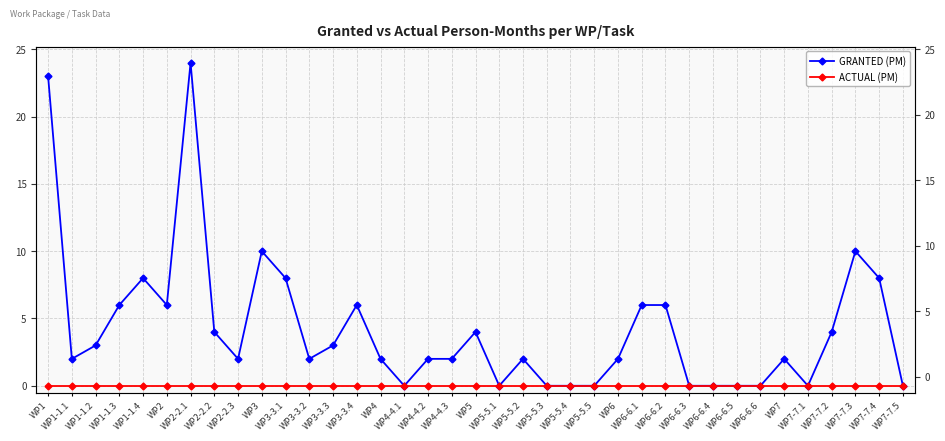

Which series has the largest total across all categories?

GRANTED (PM)